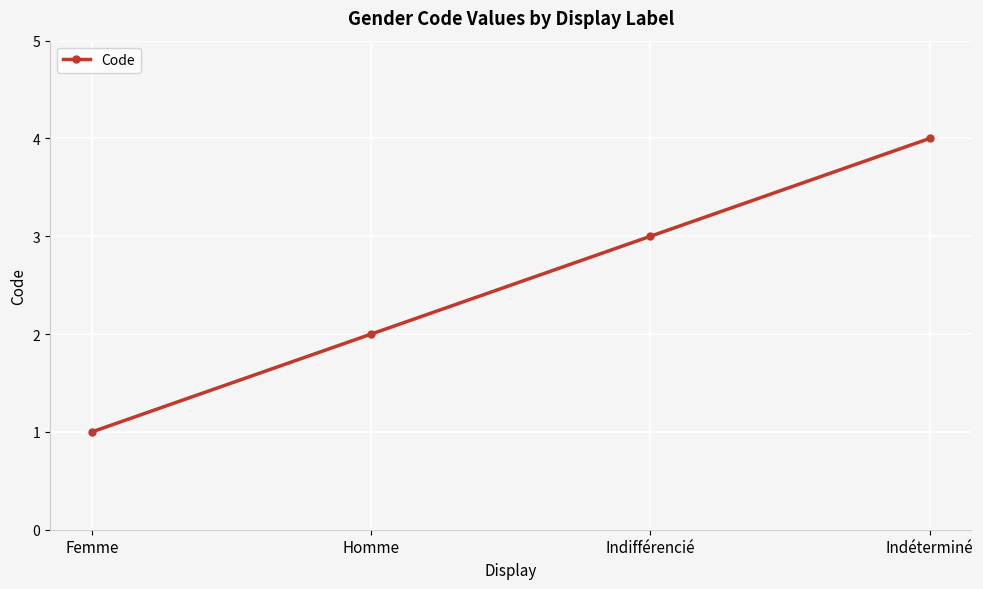

Where is the data nearest to the value 2?

Homme